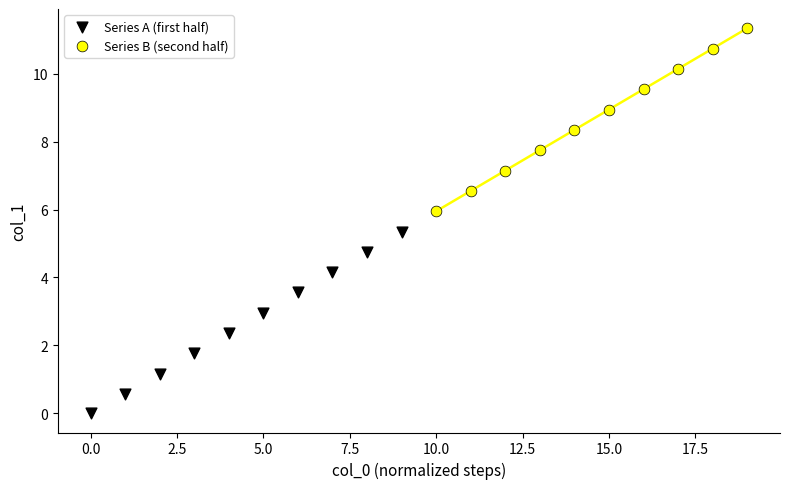

Which series reaches the minimum Y coordinate?

Series A (first half)